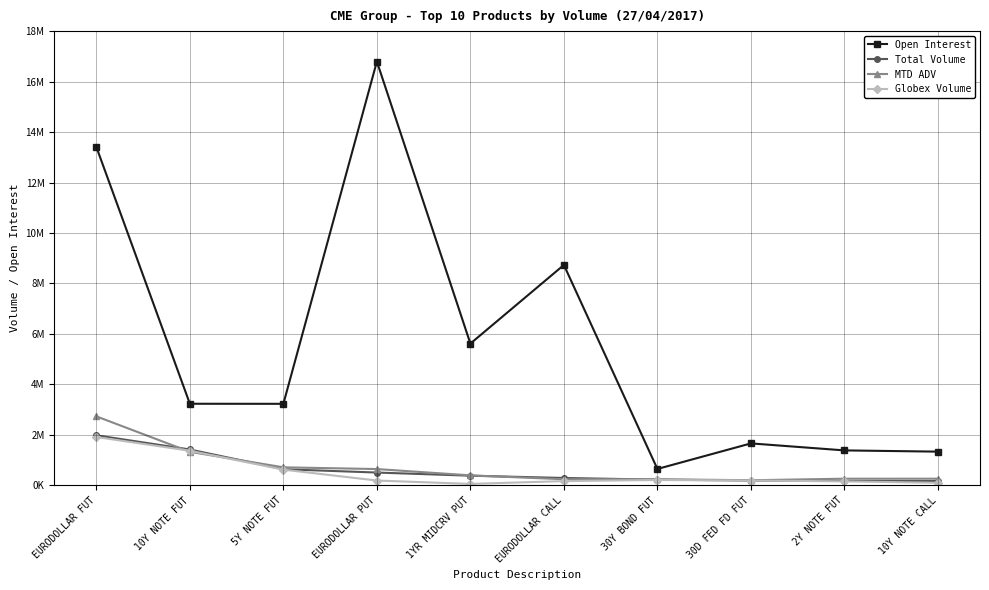

What is the average value of the Open Interest series?

5604773.8